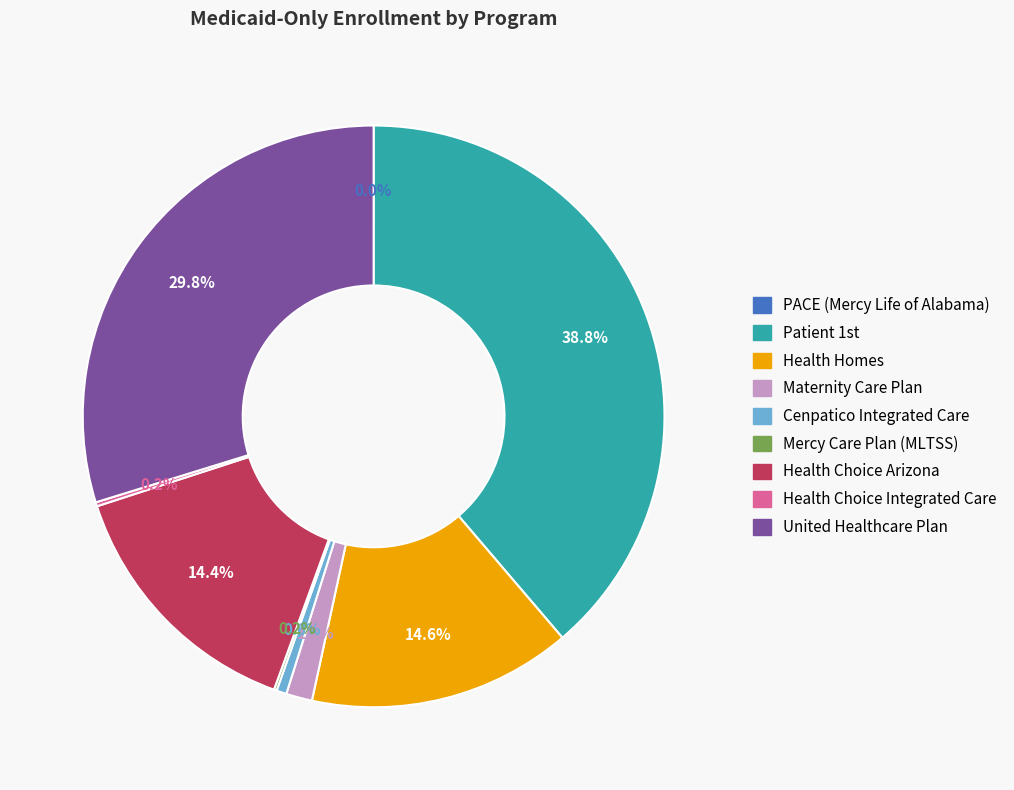

Is there any slice that represents more than half of the pie?

No